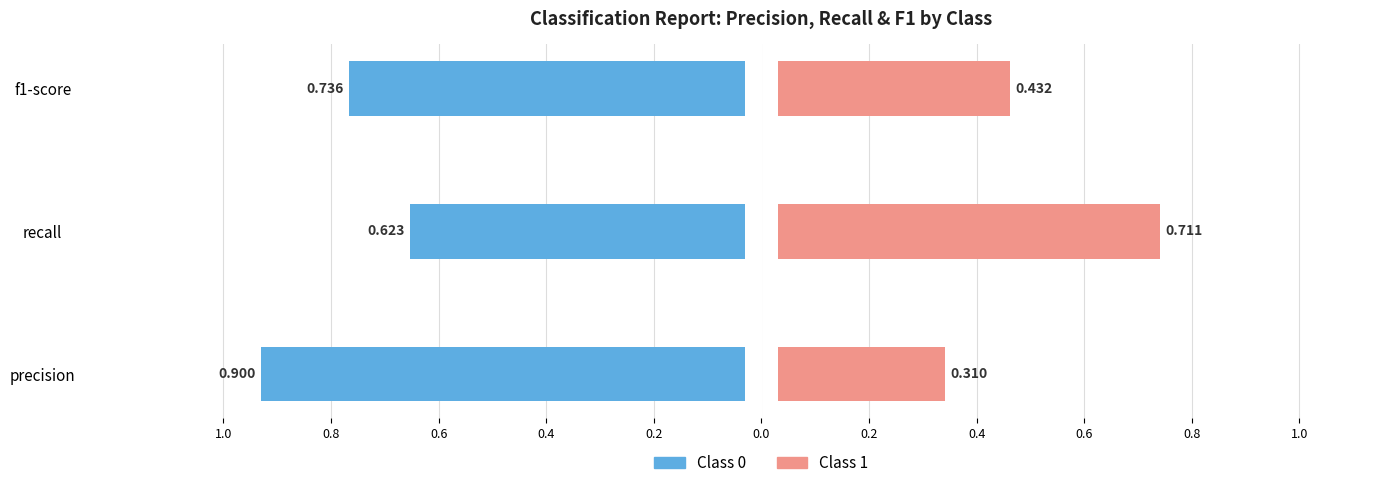

Which label corresponds to the smallest value in the chart?

1